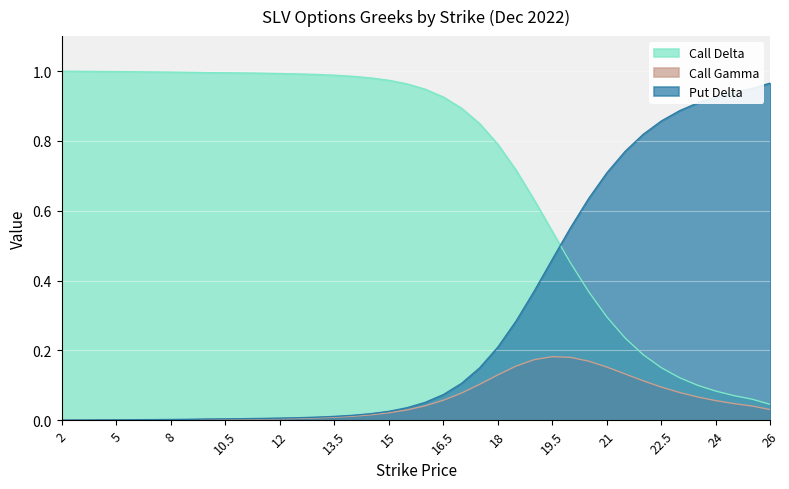

Between 18 and 25, which is larger?

18